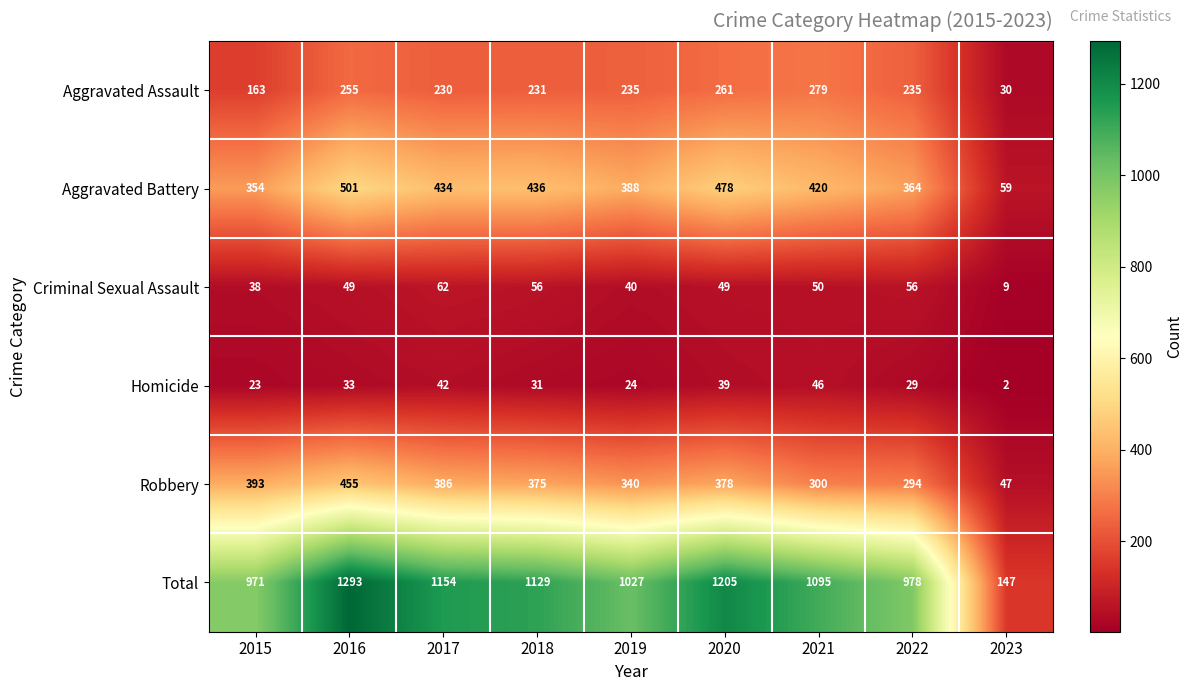

Is it true that Total equals 1129 at 2018?

True